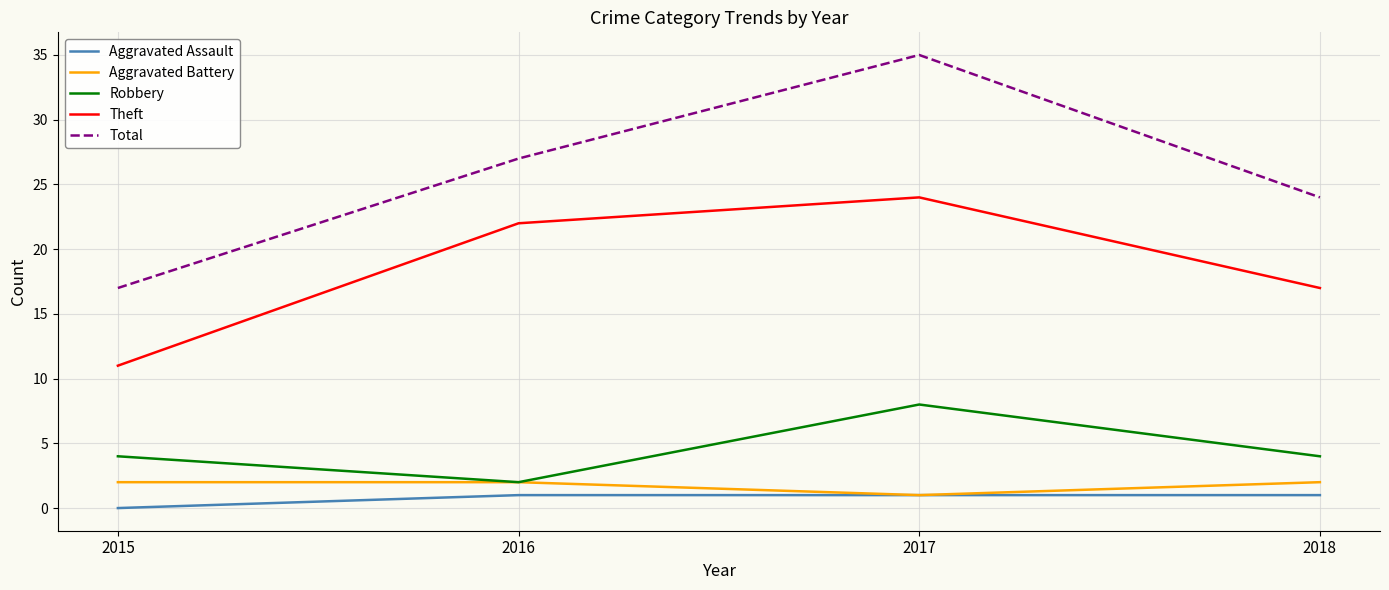

True or false: Aggravated Assault has more than 1 interior local peaks.

False